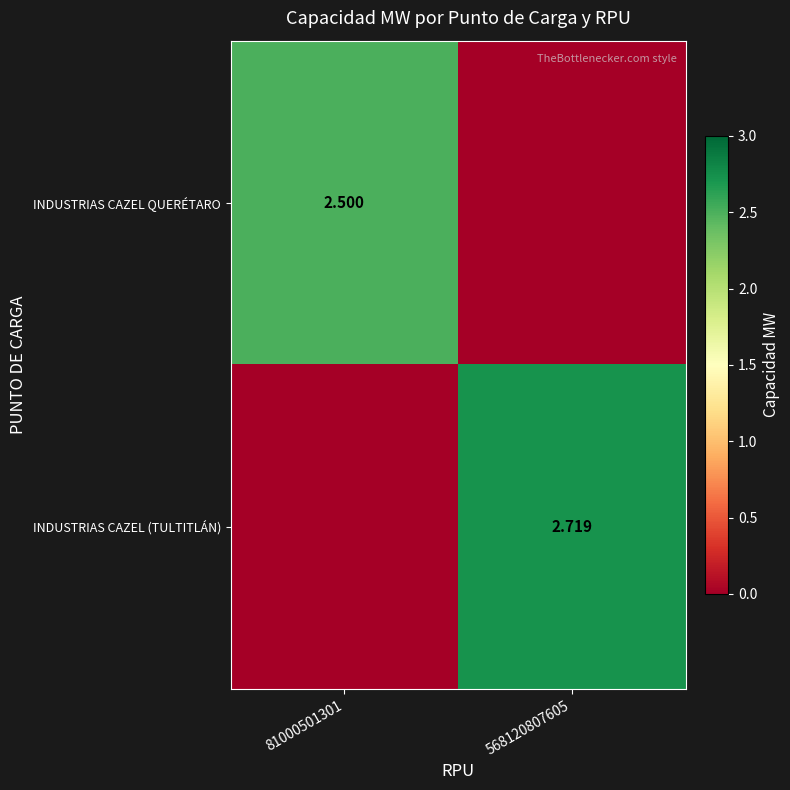

What is the sum of the INDUSTRIAS CAZEL QUERÉTARO values at 568120807605 and 81000501301?

2.5